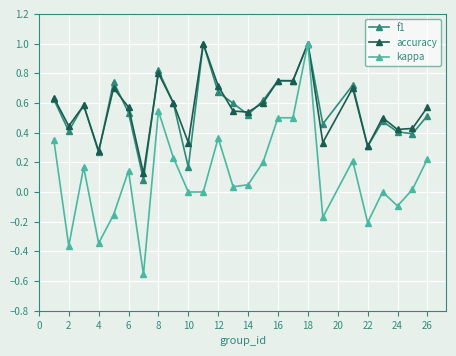

Does the chart have visible grid lines?

Yes